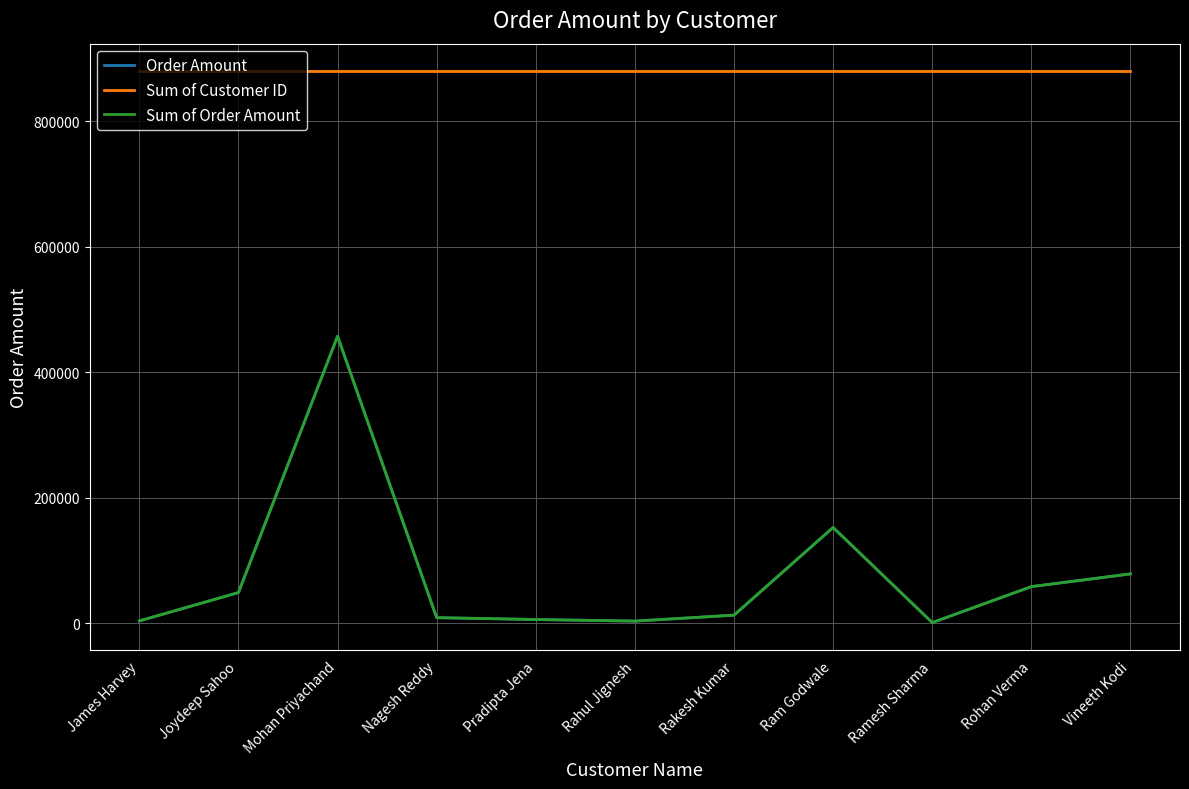

True or false: Order Amount has a value of 5782 at Pradipta Jena.

True